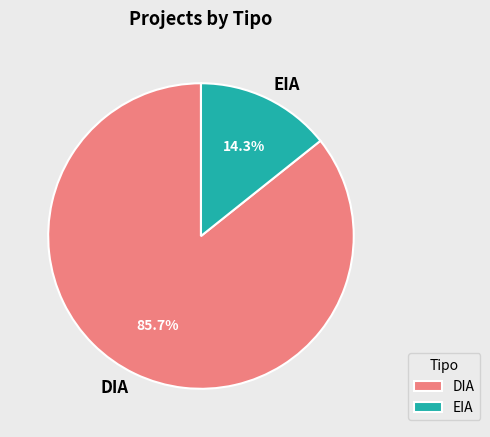

Count the number of slices in the pie.

2